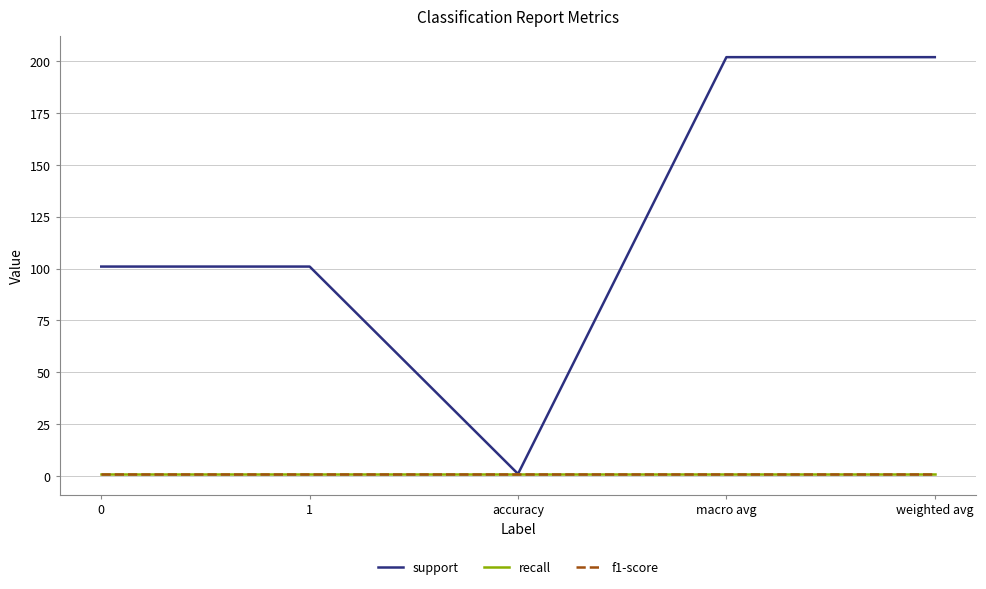

Reading left to right, transcribe all the data shown in this chart.

support: 101	101	1	202	202
recall: 1	1	1	1	1
f1-score: 1	1	1	1	1